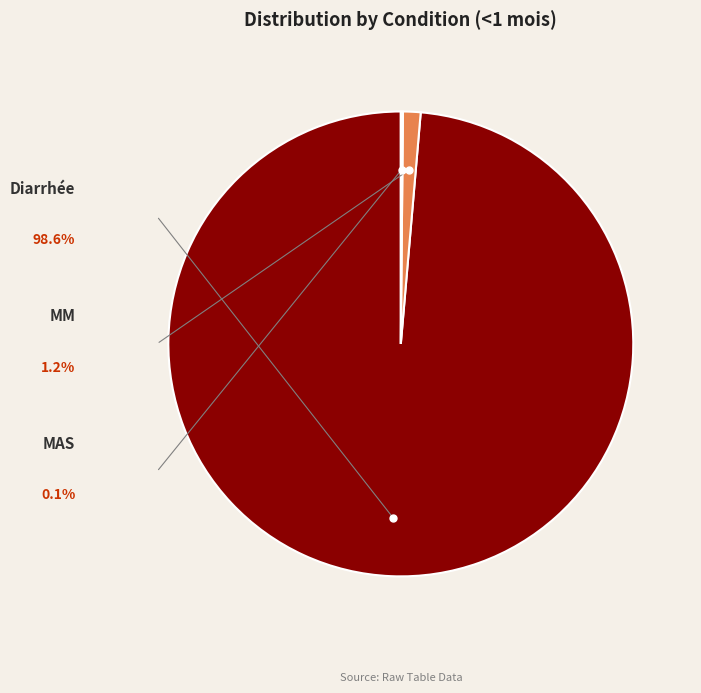

The Diarrhée slice represents 89% of the pie. True or false?

False